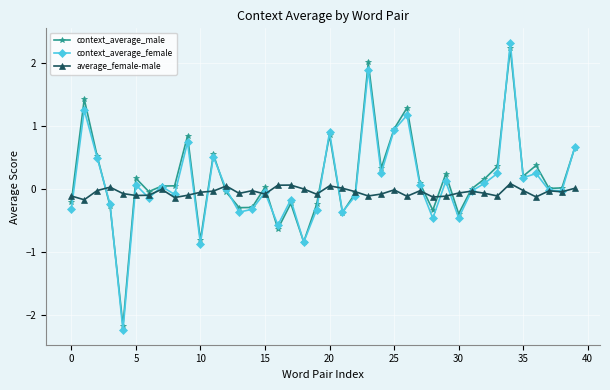

How many lines are shown in the chart?

3